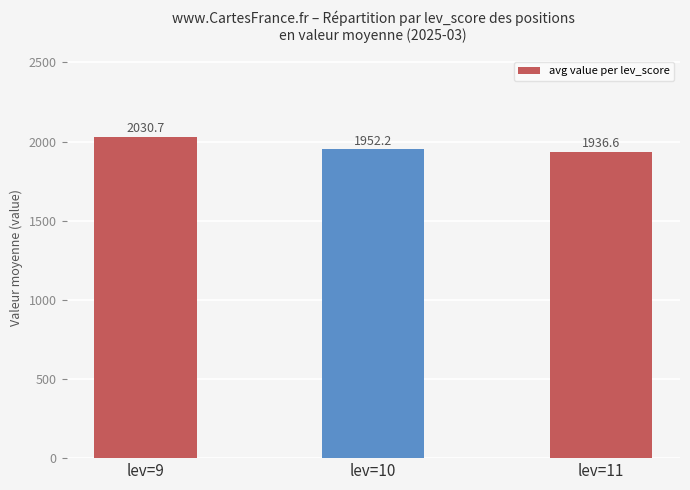

How many values exceed 1952?

2